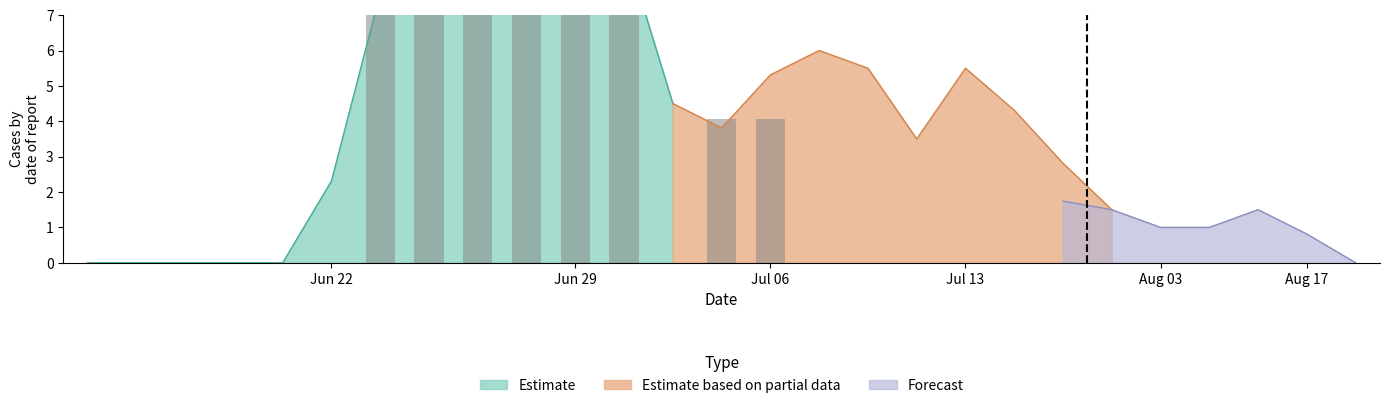

Is it true that the value at 15 is 0.0?

True